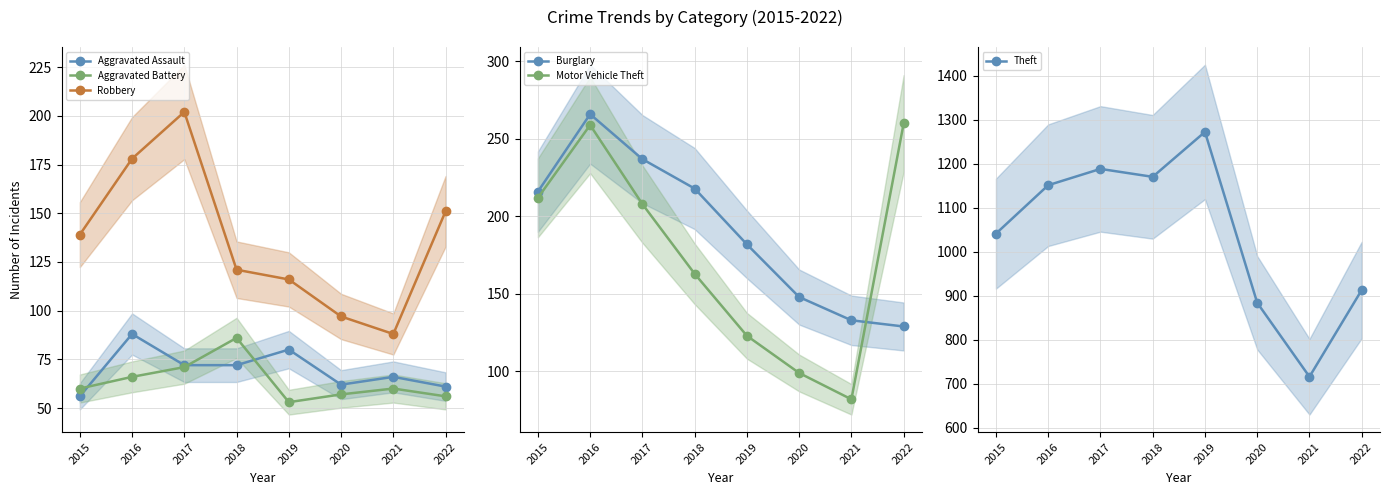

Reading left to right, extract all data points from this chart.

Aggravated Assault: 2015=56	2016=88	2017=72	2018=72	2019=80	2020=62	2021=66	2022=61
Aggravated Battery: 2015=60	2016=66	2017=71	2018=86	2019=53	2020=57	2021=60	2022=56
Robbery: 2015=139	2016=178	2017=202	2018=121	2019=116	2020=97	2021=88	2022=151
Burglary: 2015=216	2016=266	2017=237	2018=218	2019=182	2020=148	2021=133	2022=129
Motor Vehicle Theft: 2015=212	2016=259	2017=208	2018=163	2019=123	2020=99	2021=82	2022=260
Theft: 2015=1041	2016=1151	2017=1188	2018=1170	2019=1272	2020=884	2021=716	2022=913